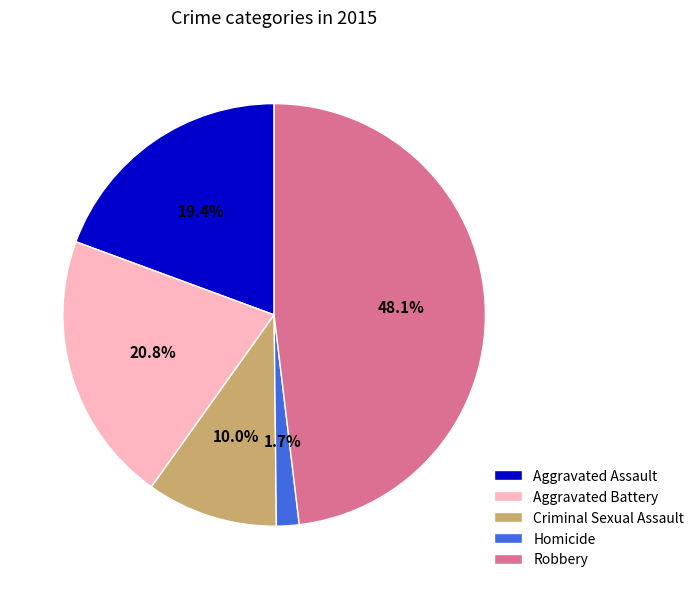

To the nearest percent, what is the combined percentage of Robbery and Aggravated Battery?

69%